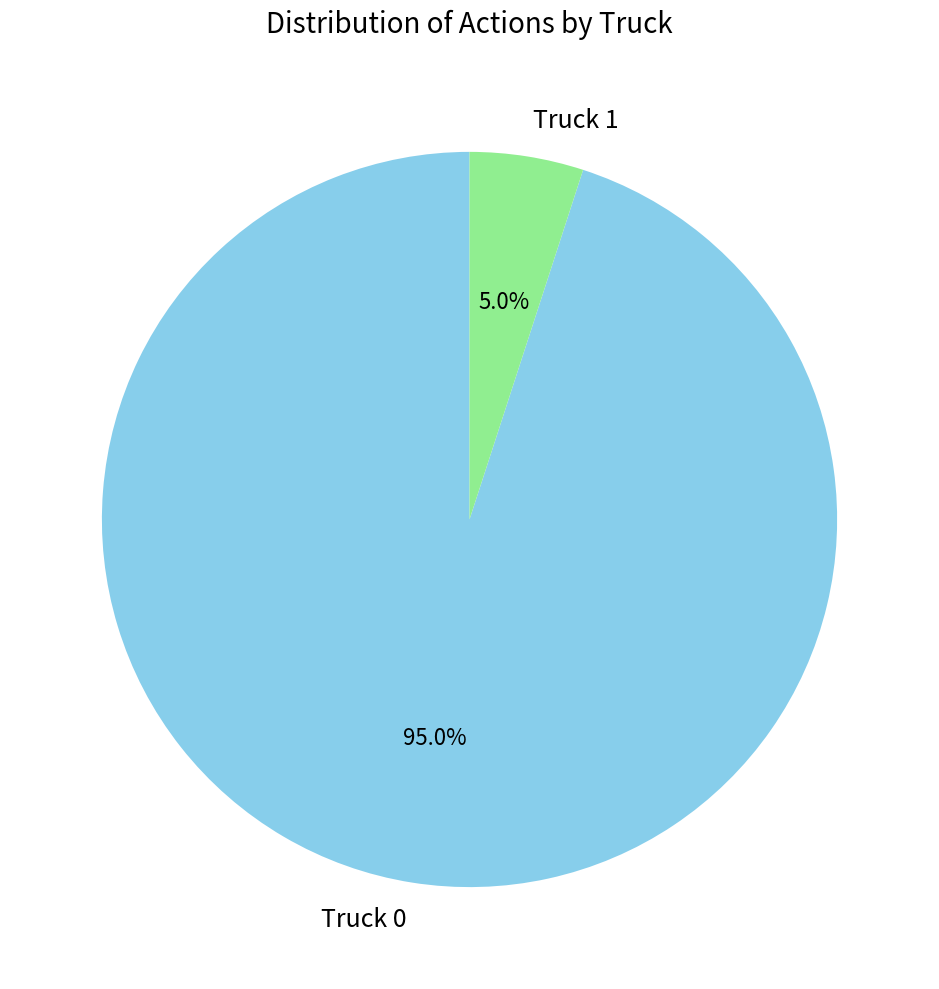

What percentage is NOT represented by Truck 0?

5.0%